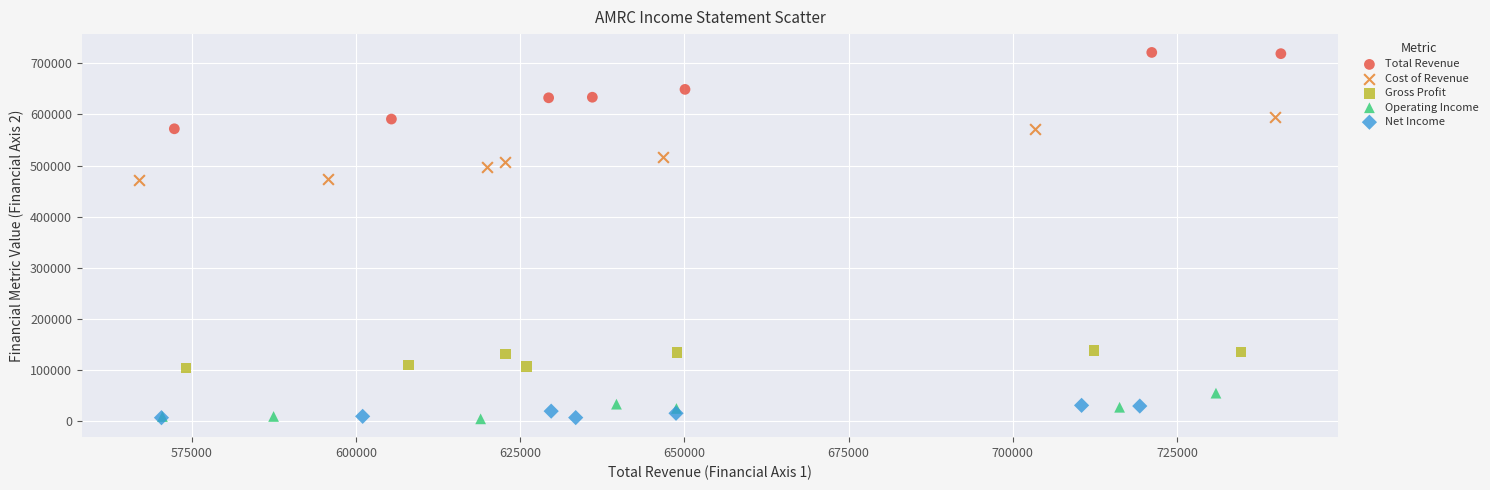

Which series has the largest Y range (max minus min)?

Total Revenue